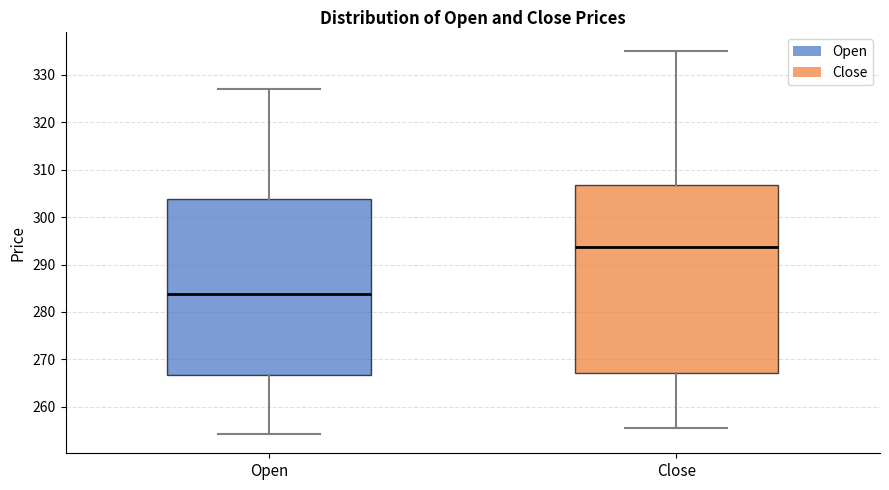

Comparing the boxes themselves (not the whiskers), which one is the tallest?

Close